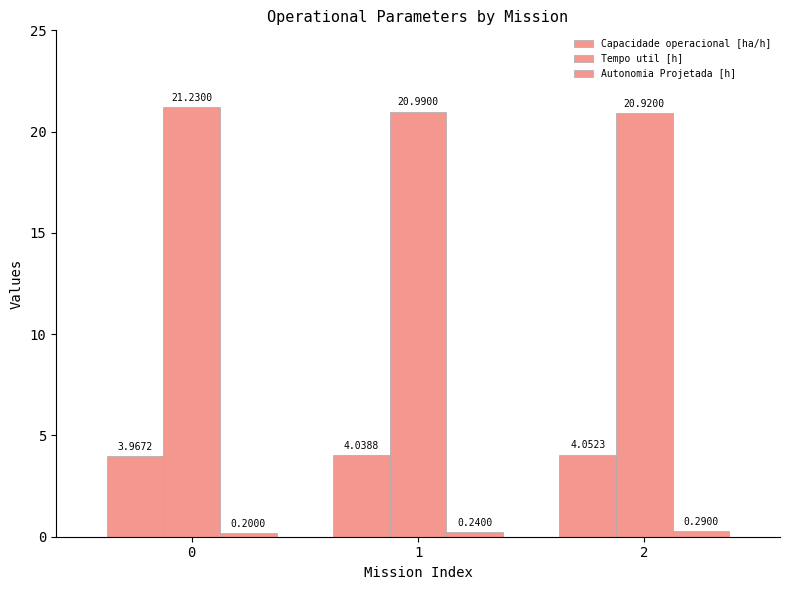

How many values in the Capacidade operacional [ha/h] series exceed 4?

2